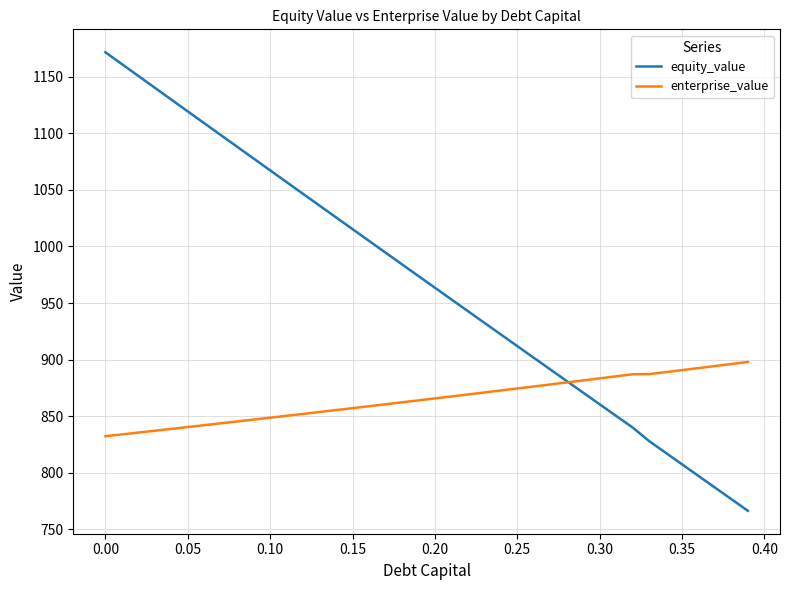

List the series in order of their peak value, lowest first.

enterprise_value, equity_value